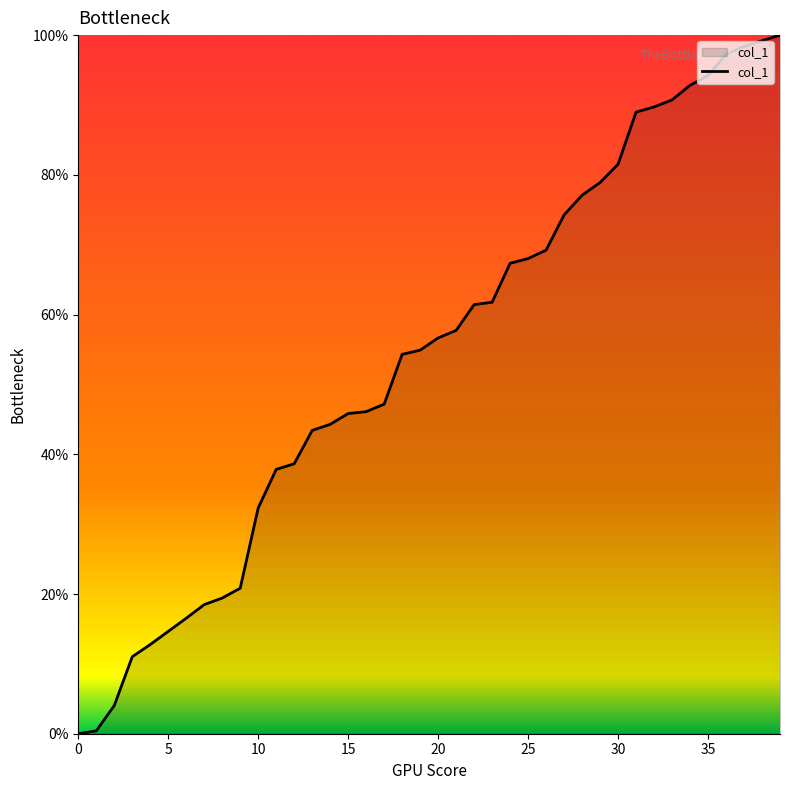

What is the sum of all values?

2168.1